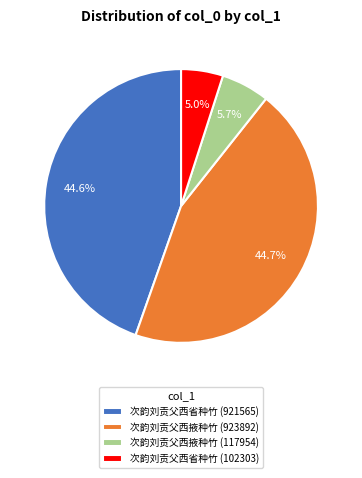

Which has a higher value, 次韵刘贡父西掖种竹 (923892) or 次韵刘贡父西掖种竹 (117954)?

次韵刘贡父西掖种竹 (923892)